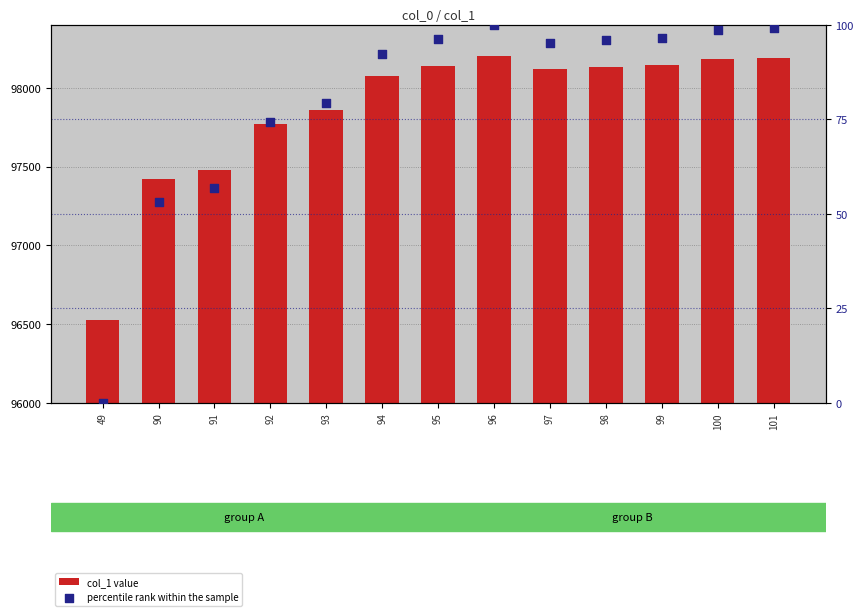

What are all the series names shown in the legend?

col_1 value, percentile rank within the sample